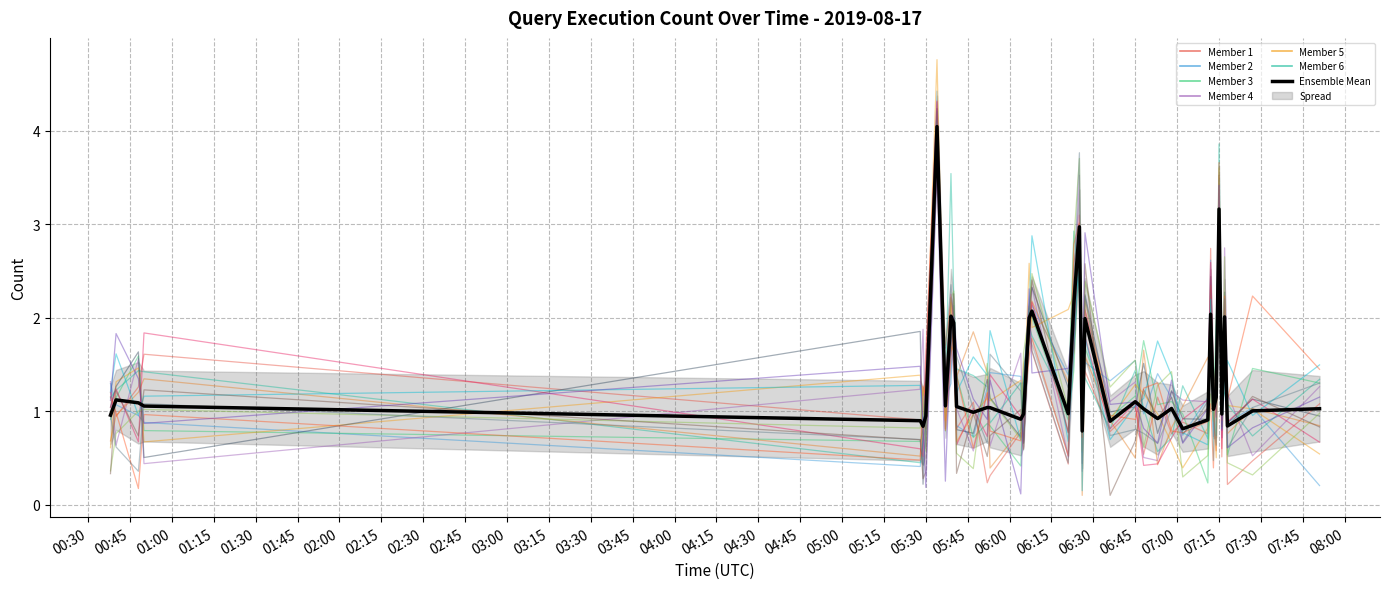

At which label is the value closest to 2?

2019-08-17 06:07:00